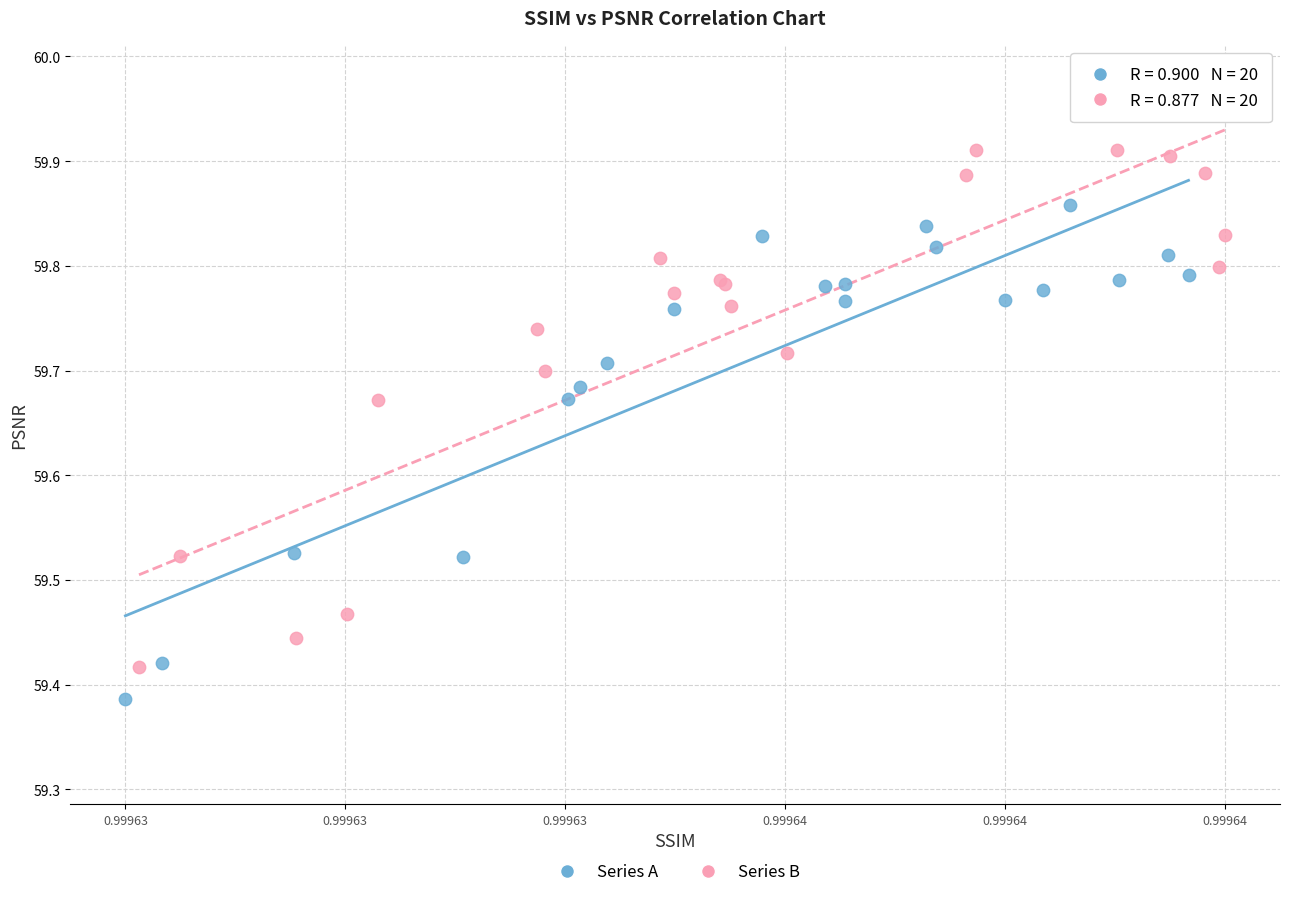

Which series has the widest spread of Y values?

Series B